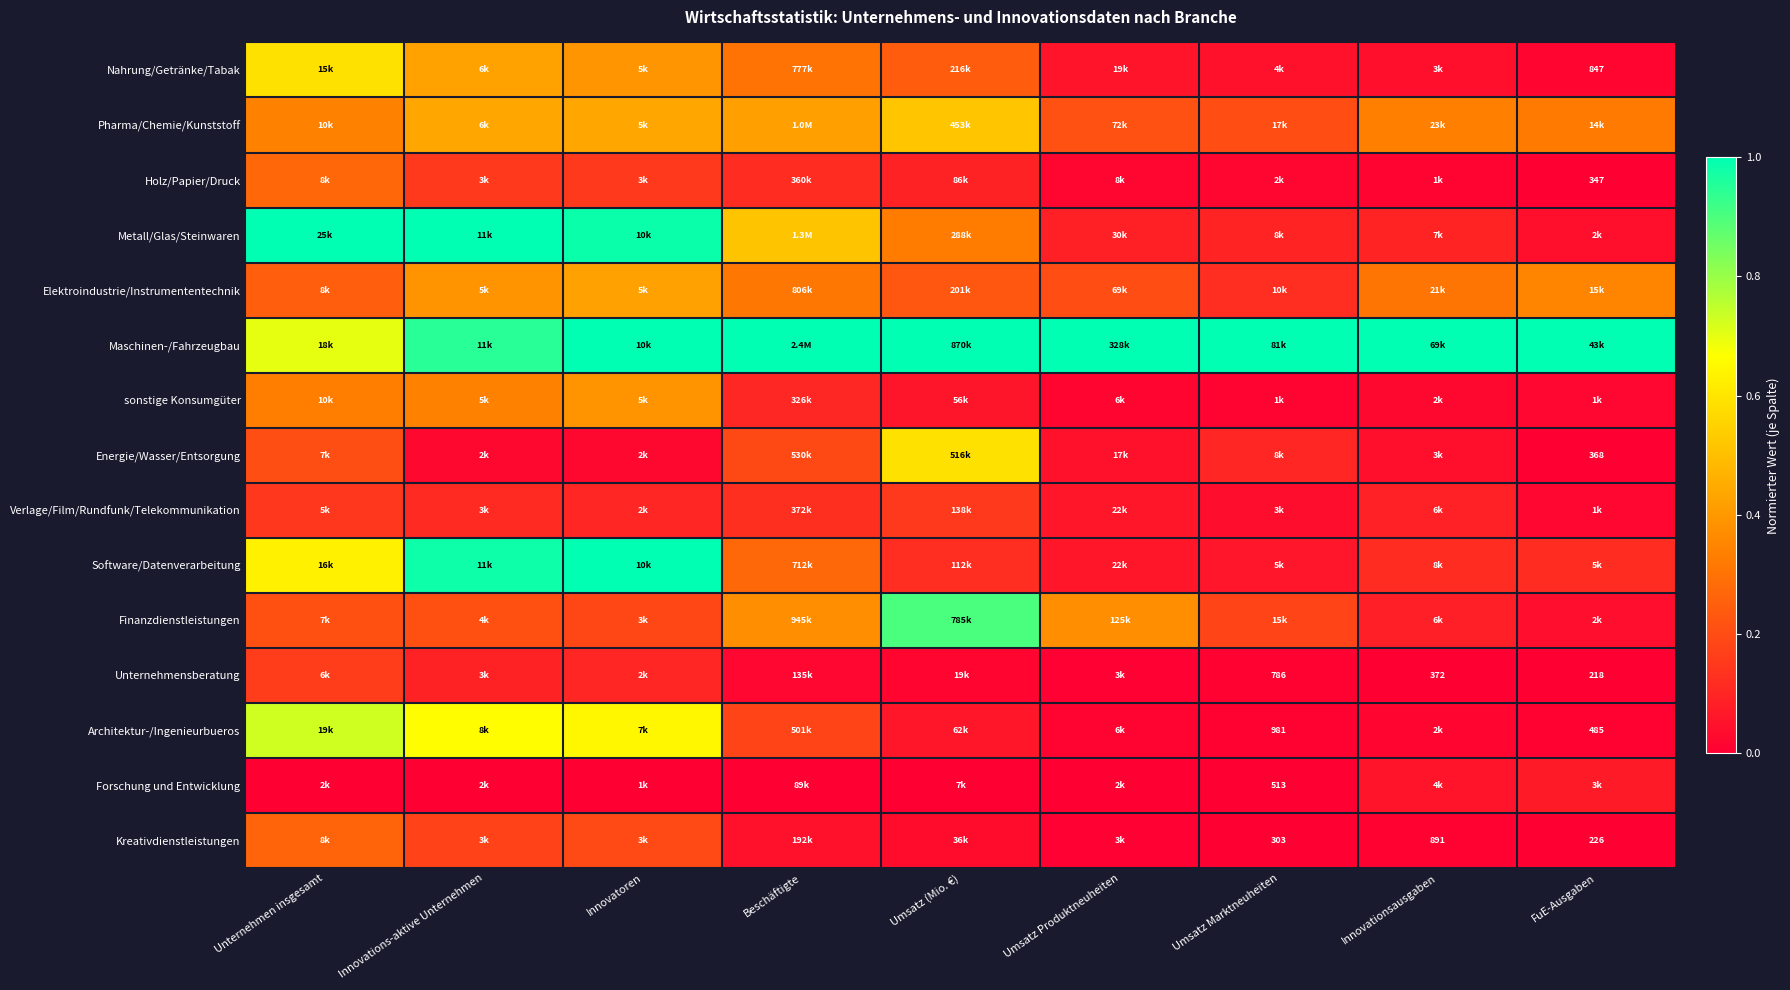

At Umsatz (Mio. €), list the series in order from largest to smallest.

Maschinen-/Fahrzeugbau, Finanzdienstleistungen, Energie/Wasser/Entsorgung, Pharma/Chemie/Kunststoff, Metall/Glas/Steinwaren, Nahrung/Getränke/Tabak, Elektroindustrie/Instrumententechnik, Verlage/Film/Rundfunk/Telekommunikation, Software/Datenverarbeitung, Holz/Papier/Druck, Architektur-/Ingenieurbueros, sonstige Konsumgüter, Kreativdienstleistungen, Unternehmensberatung, Forschung und Entwicklung